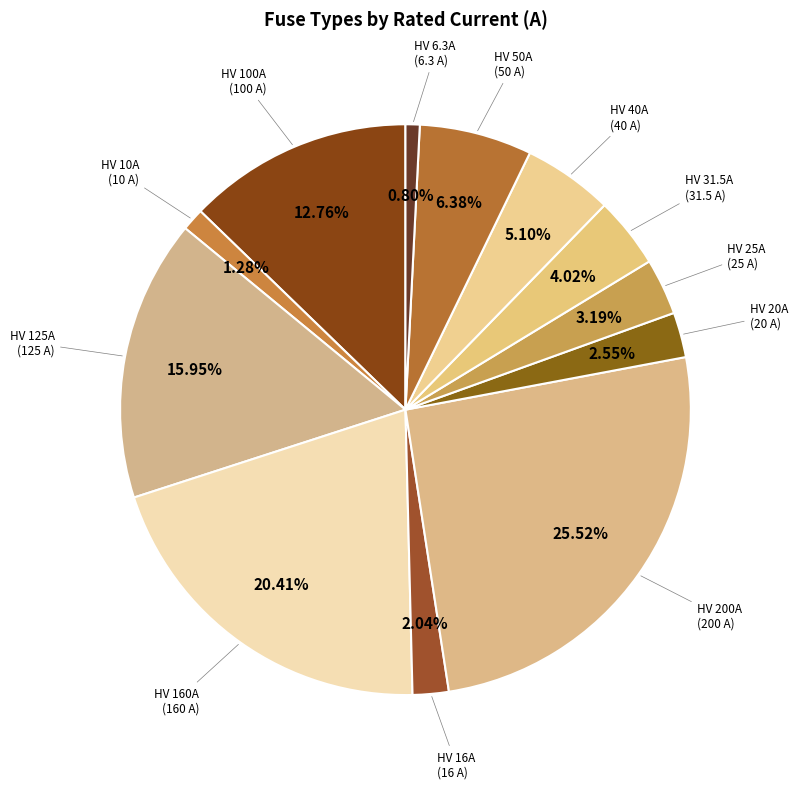

Count the number of slices in the pie.

12